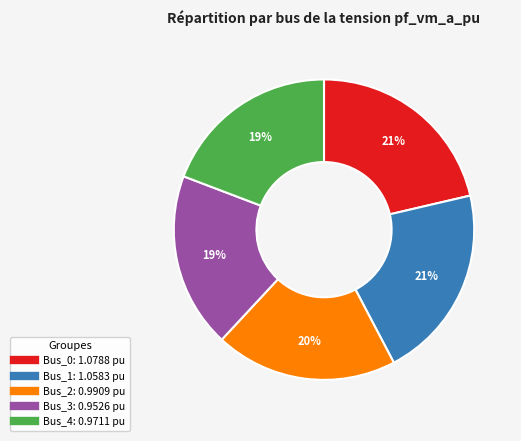

To the nearest percent, what is the difference between the largest and smallest slice percentages?

2%